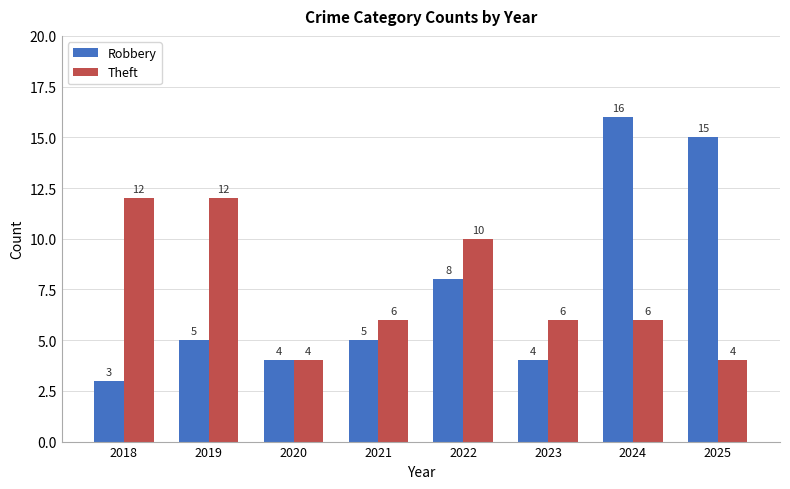

Reading left to right, extract all data points from this chart.

Robbery: 2018=3	2019=5	2020=4	2021=5	2022=8	2023=4	2024=16	2025=15
Theft: 2018=12	2019=12	2020=4	2021=6	2022=10	2023=6	2024=6	2025=4